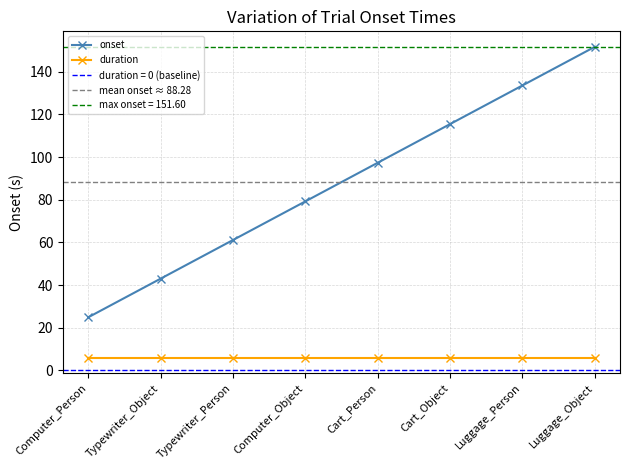

Which has a higher value, Computer_Object or Cart_Object?

Cart_Object